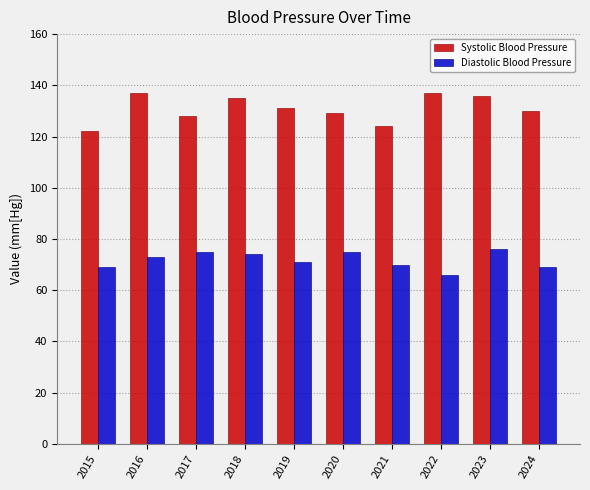

What is the sum of the Diastolic Blood Pressure values at 2017 and 2020?

150